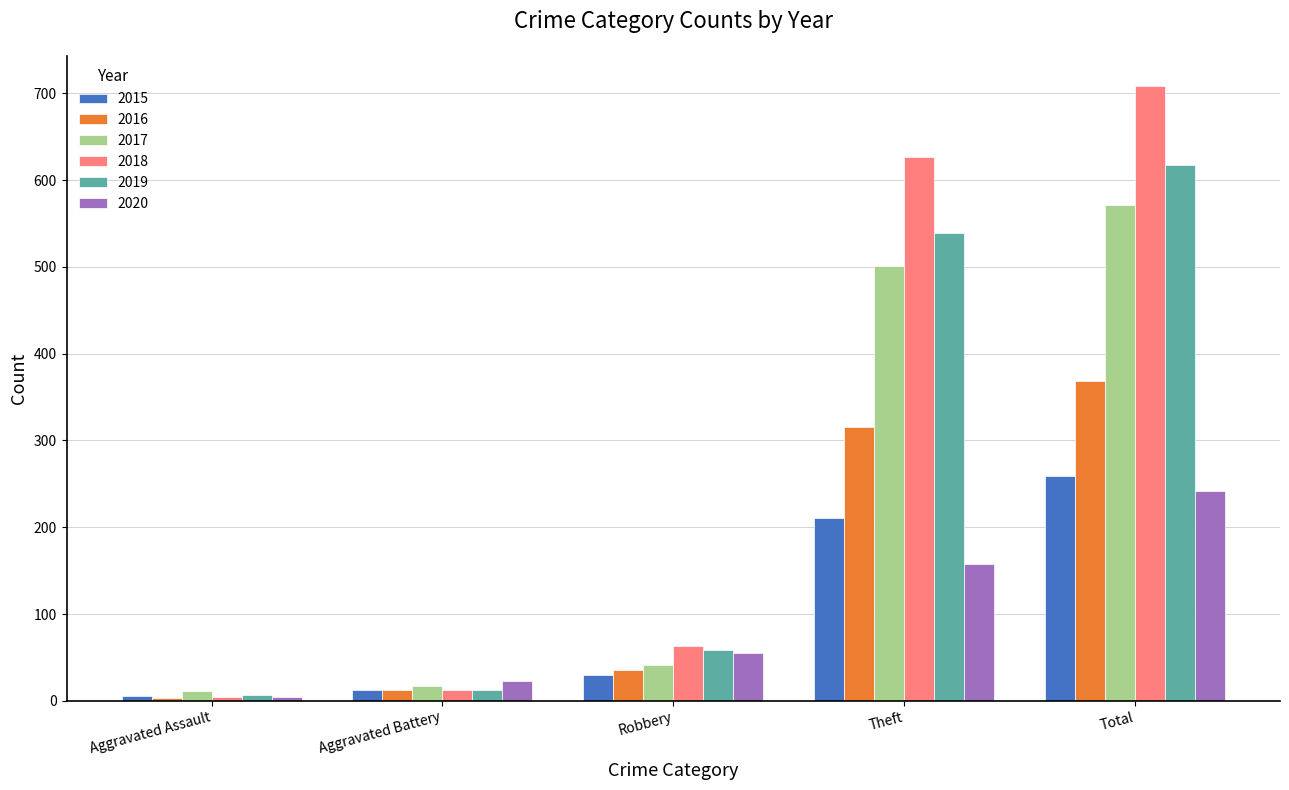

Is it true that 2015 equals 142 at Theft?

False